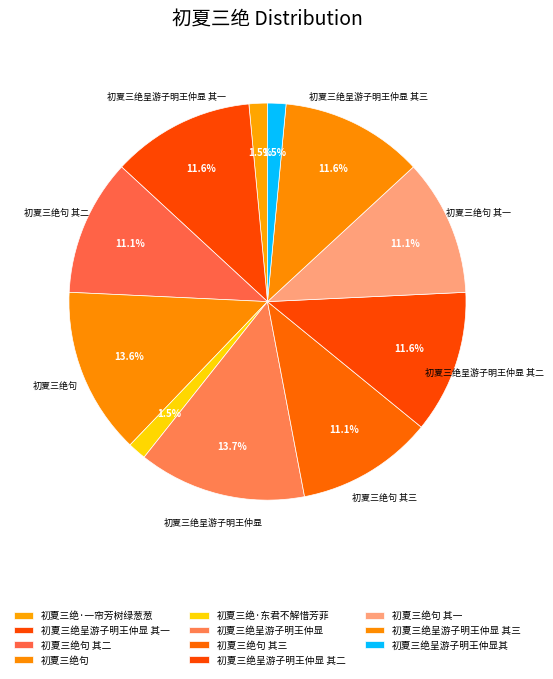

Does any single category account for the majority?

No